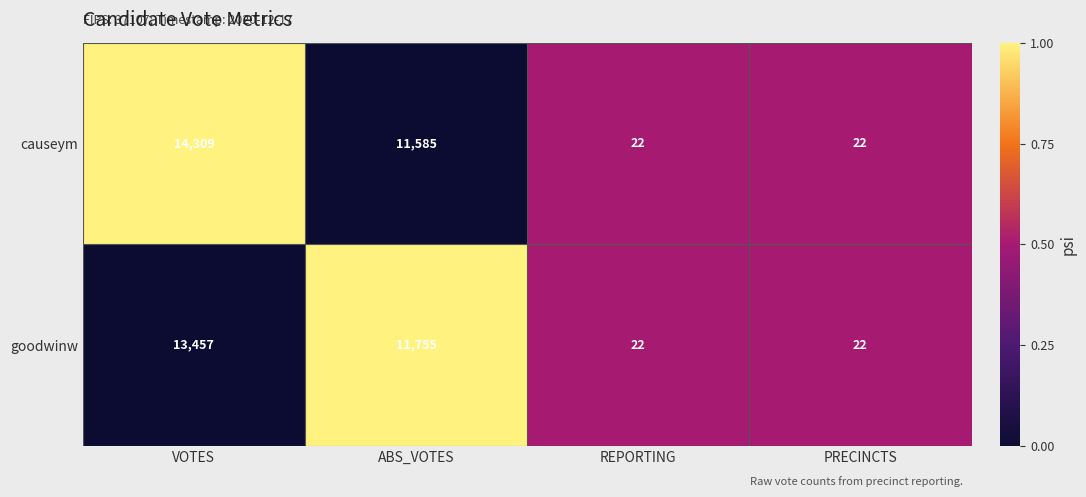

At which label does goodwinw reach its peak?

VOTES